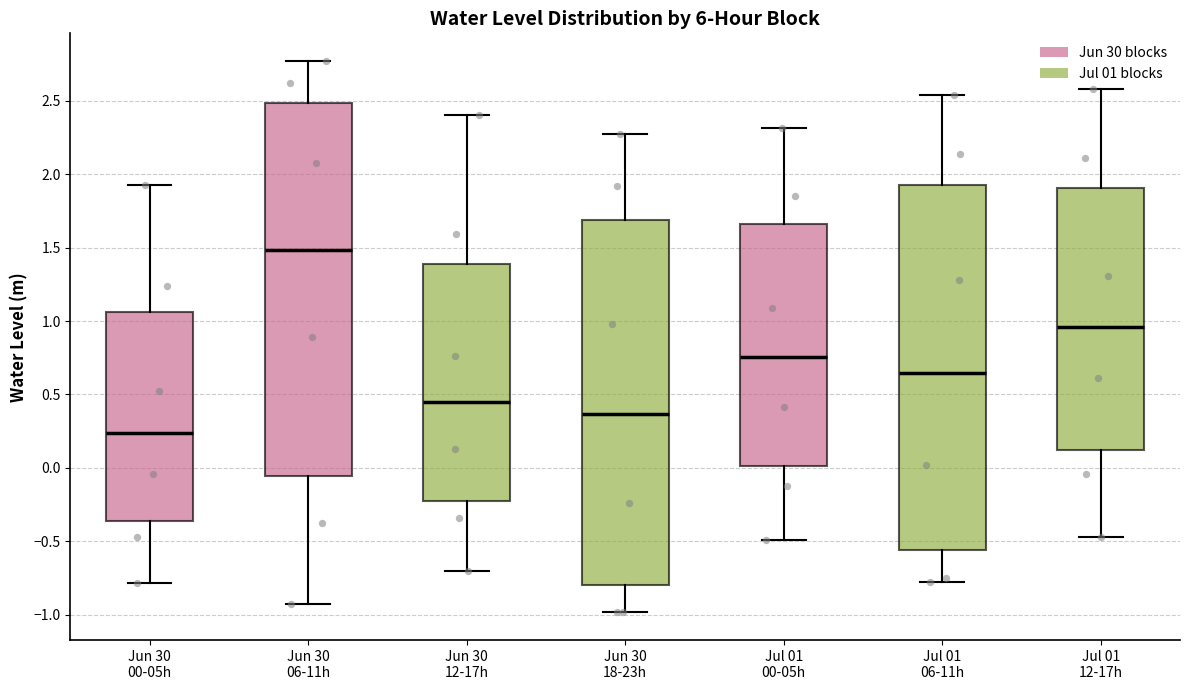

Which box is the tallest, from its lower edge to its upper edge?

Jun 30 06-11h